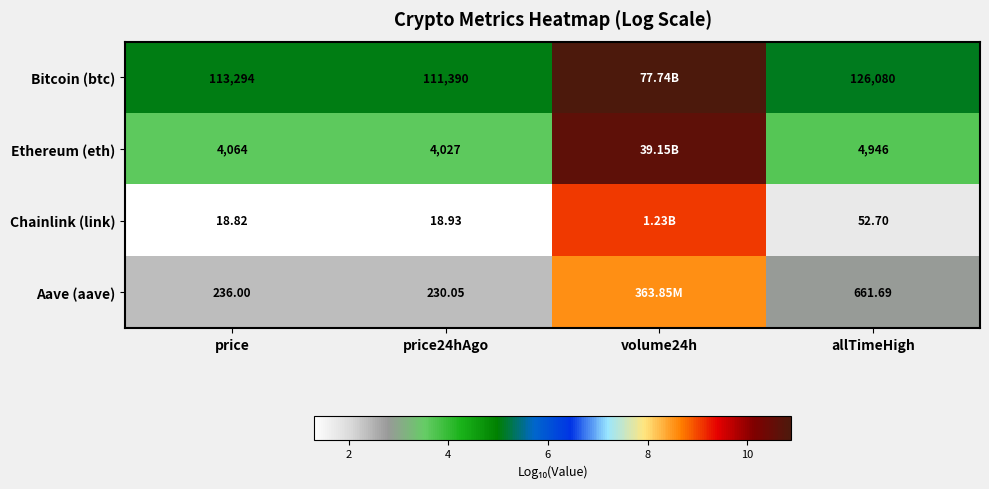

Which series changed the most between price and allTimeHigh?

Bitcoin (btc)